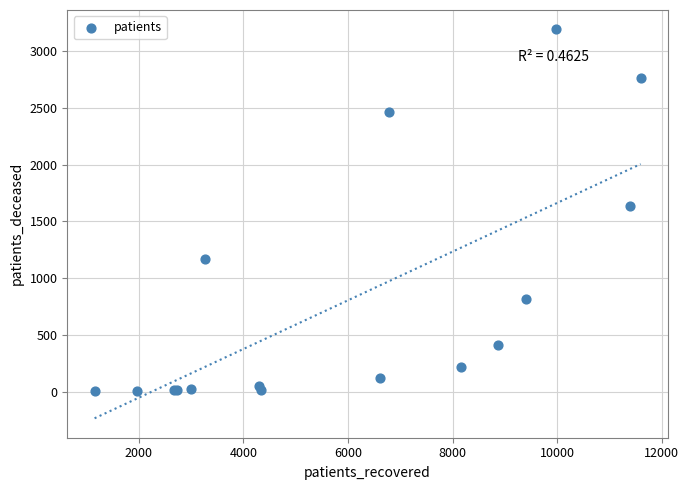

What Y value in the scatter plot is closest to 1597?

1639